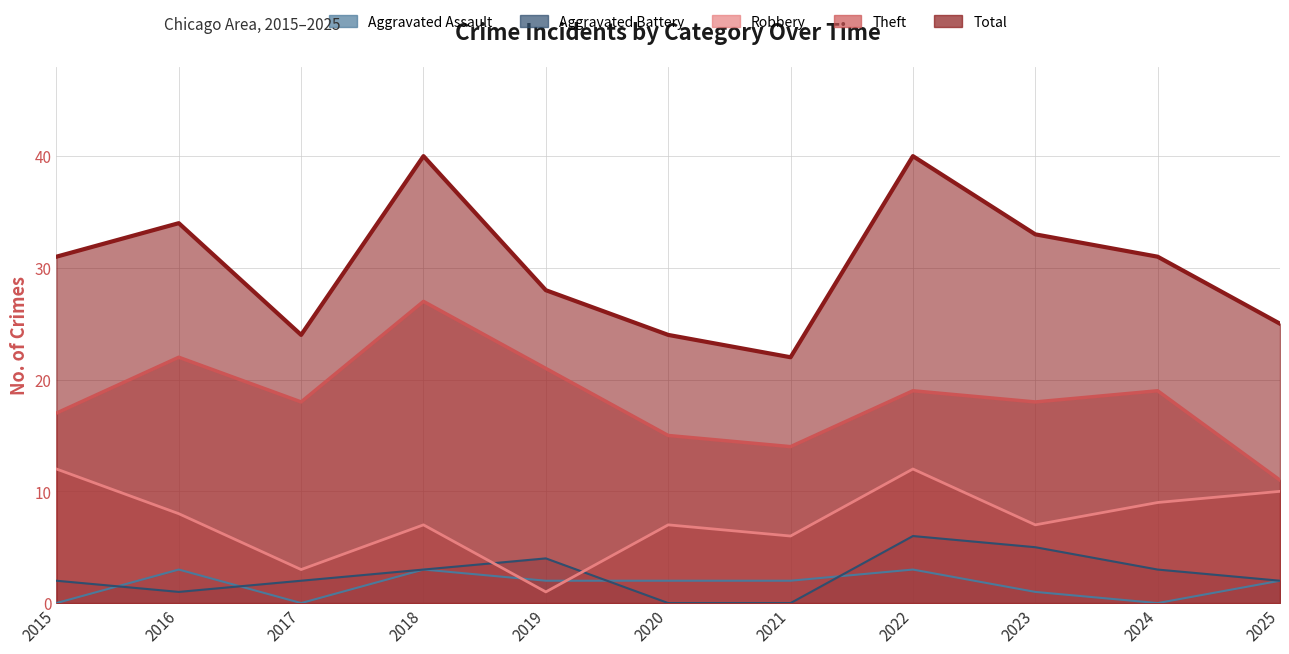

True or false: Total and Robbery intersect in this chart.

False